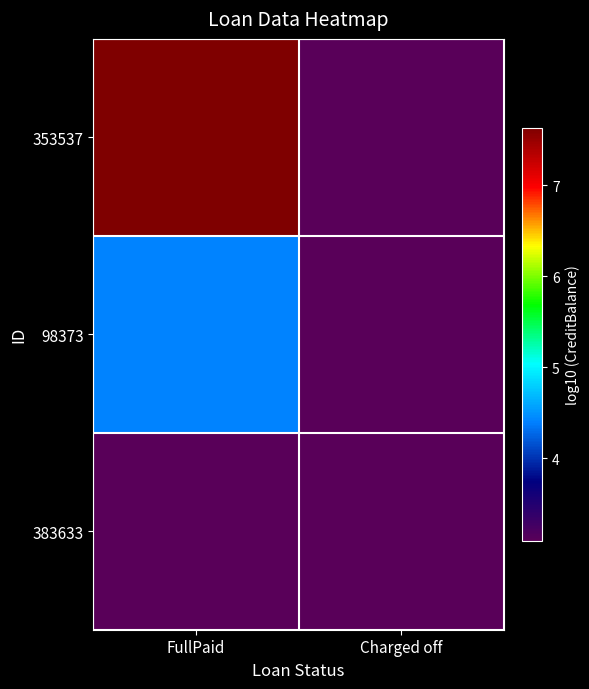

List the series in order of their overall mean, highest first.

353537, 98373, 383633